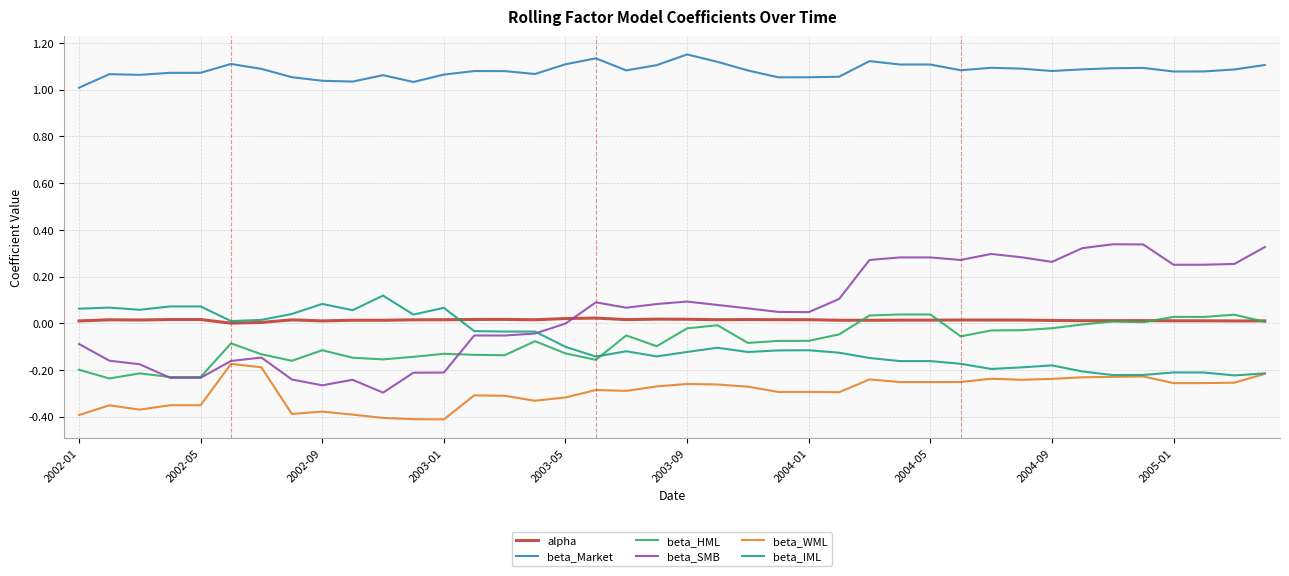

Which series has the largest total across all categories?

beta_Market